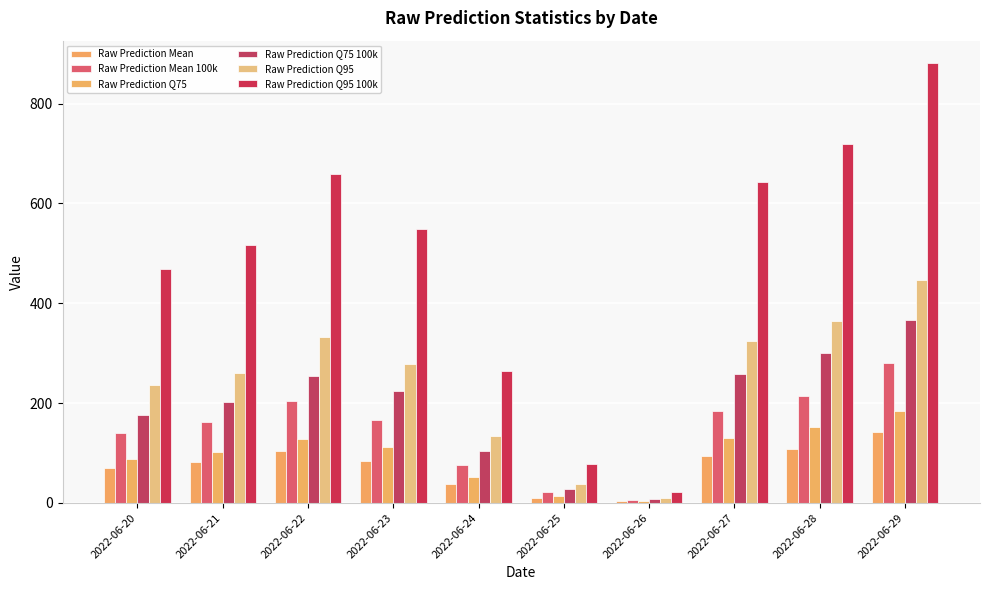

At 2022-06-24, list the series in order from largest to smallest.

Raw Prediction Q95 100k, Raw Prediction Q95, Raw Prediction Q75 100k, Raw Prediction Mean 100k, Raw Prediction Q75, Raw Prediction Mean